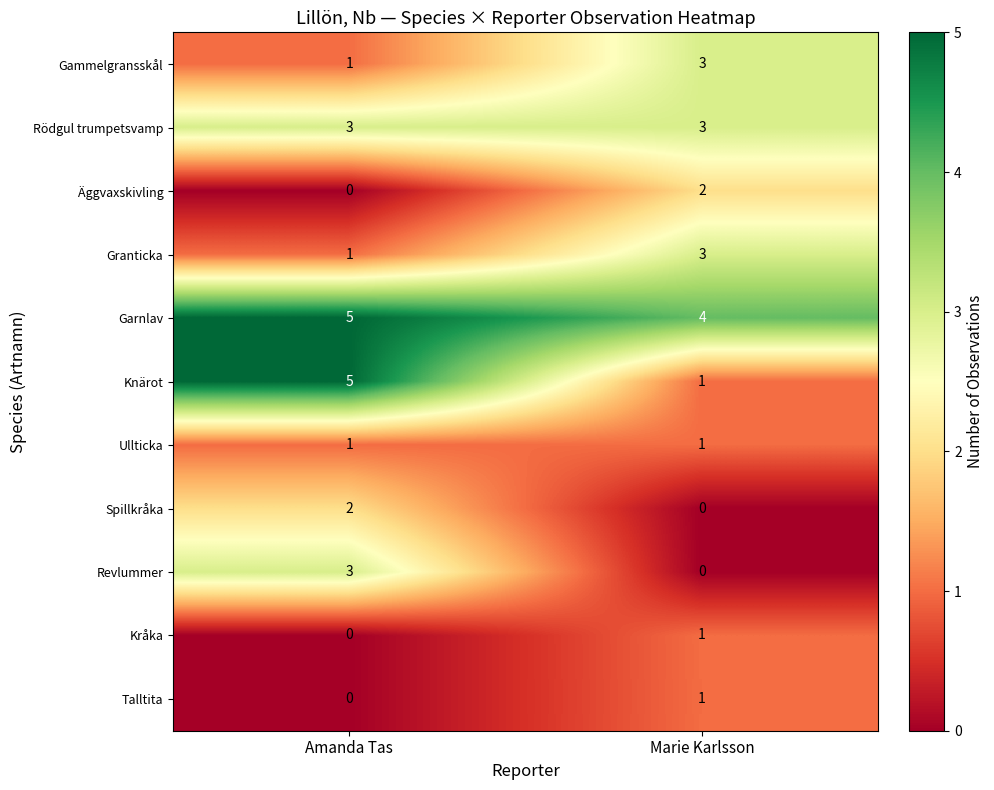

Count the number of data series in this chart.

11